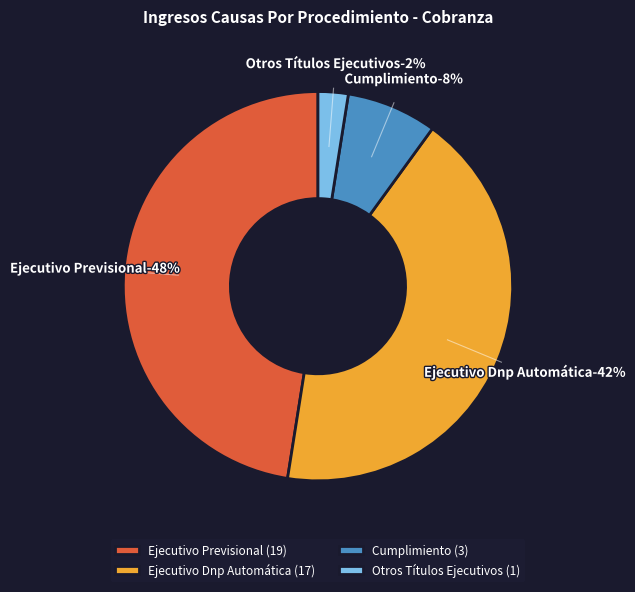

How many segments does this pie chart have?

4